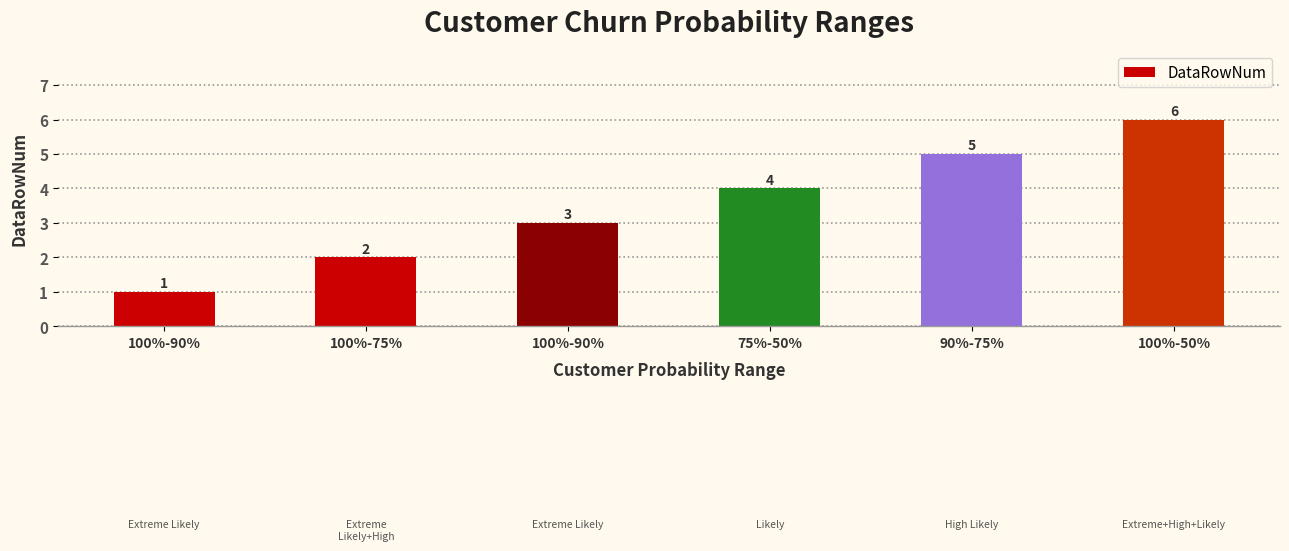

List the labels in order of value, largest first.

100%-50%, 90%-75%, 75%-50%, 100%-90%, 100%-75%, 100%-90%